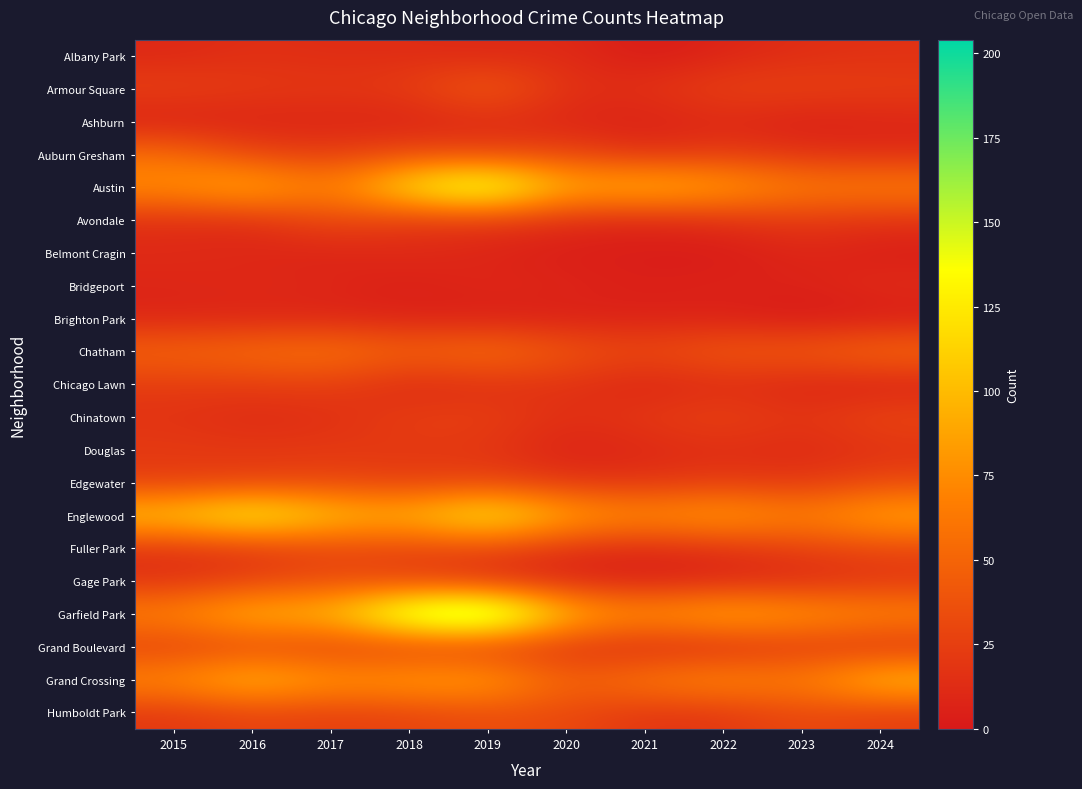

What is the spread (max minus min) of values at 2016?

135